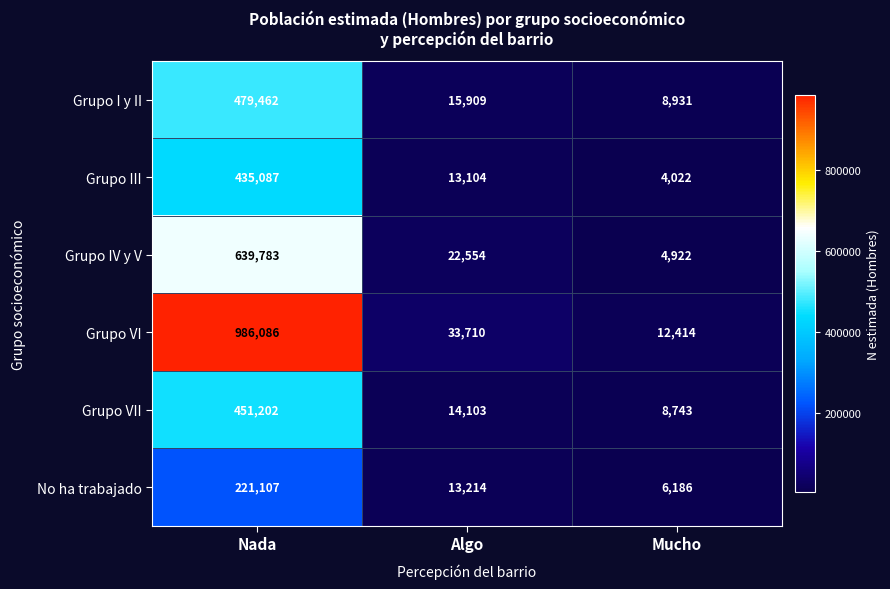

What is the sum of the Grupo IV y V values at Algo and Mucho?

27476